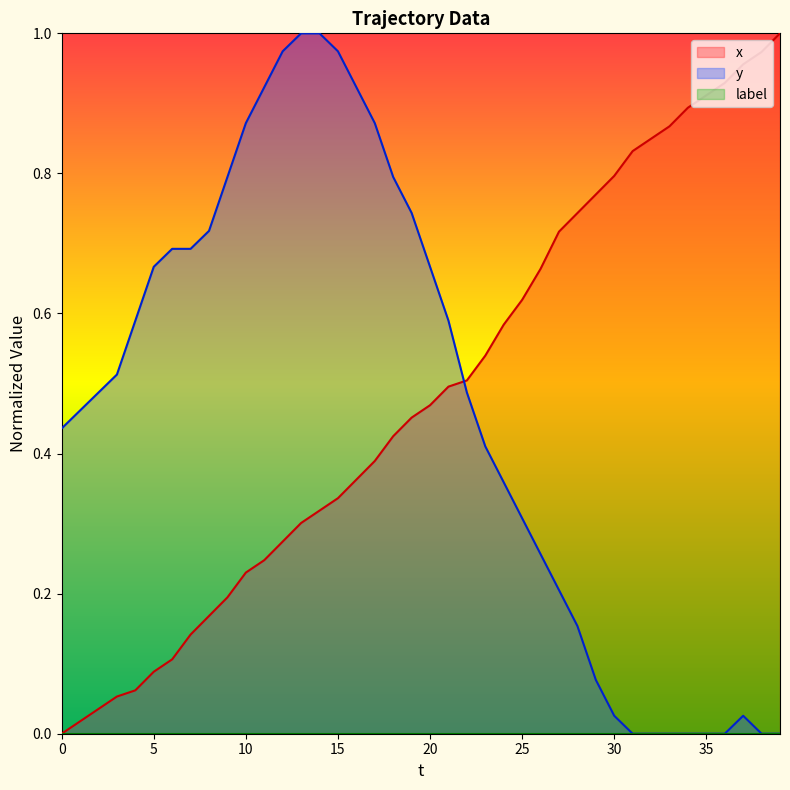

Read the x value at 37.

1.0